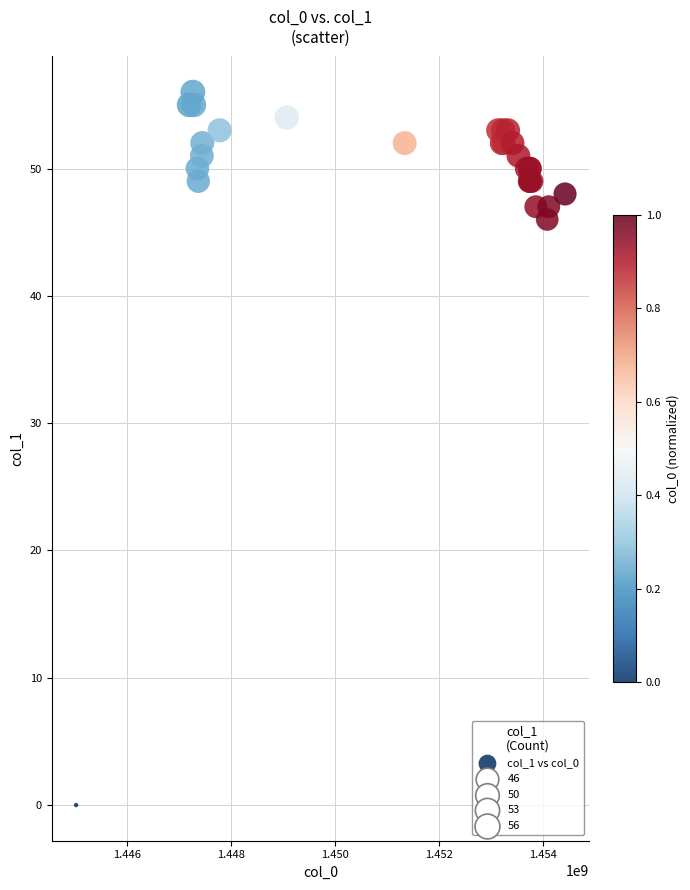

What Y value in the scatter plot is closest to 28?

46